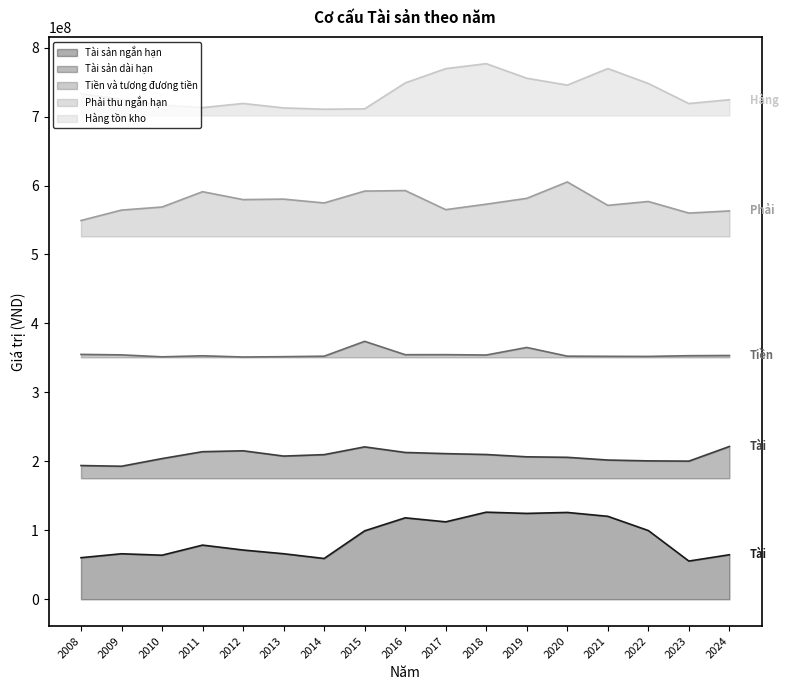

How many lines are shown in the chart?

5